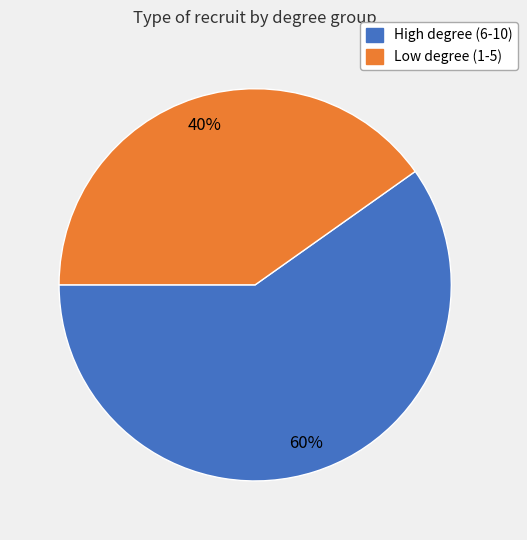

To the nearest percent, what is the average slice percentage?

50%